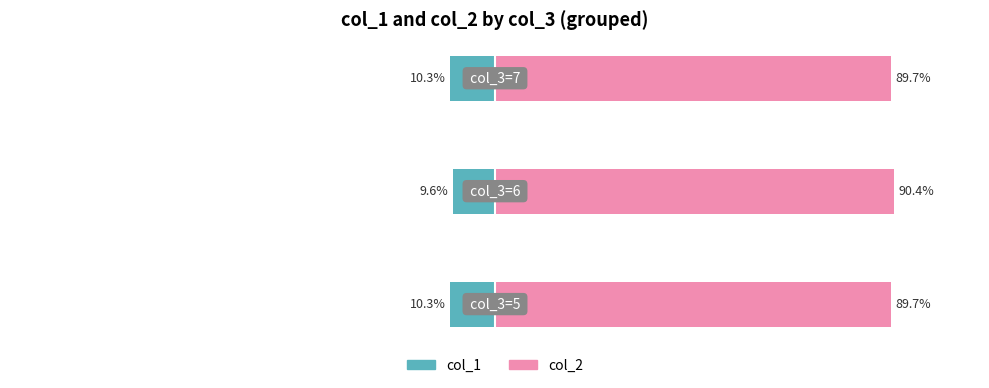

At how many categories does at least one series exceed 58?

3